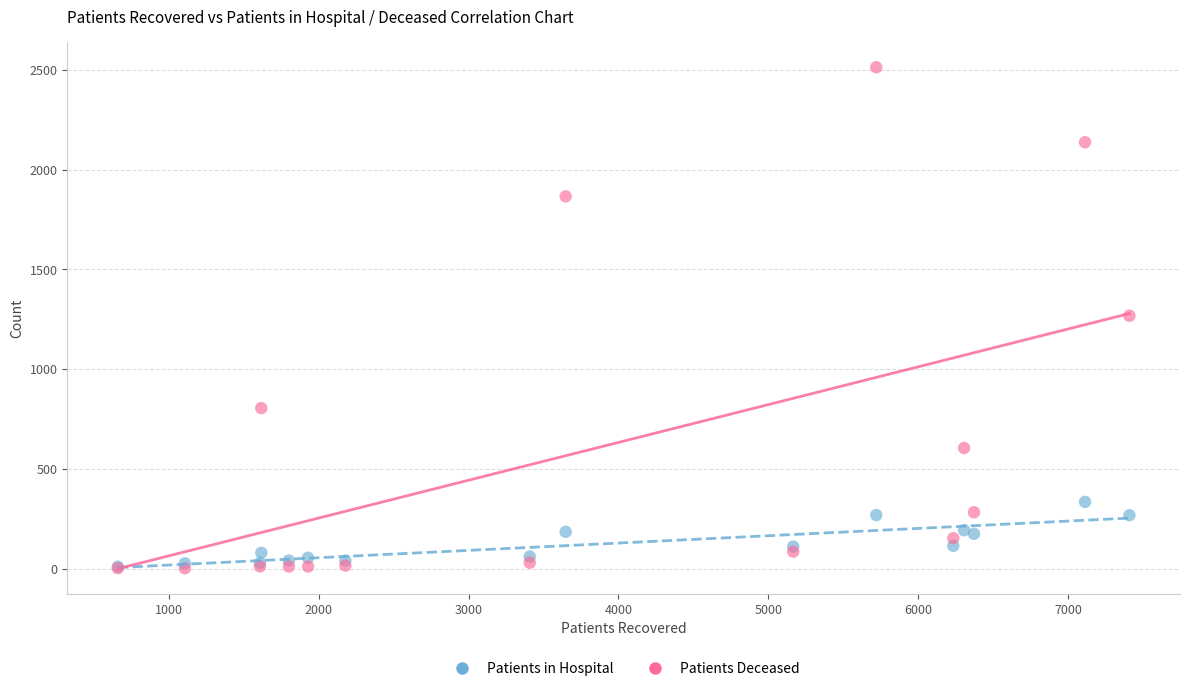

What are all the series names shown in the legend?

Patients in Hospital, Patients Deceased